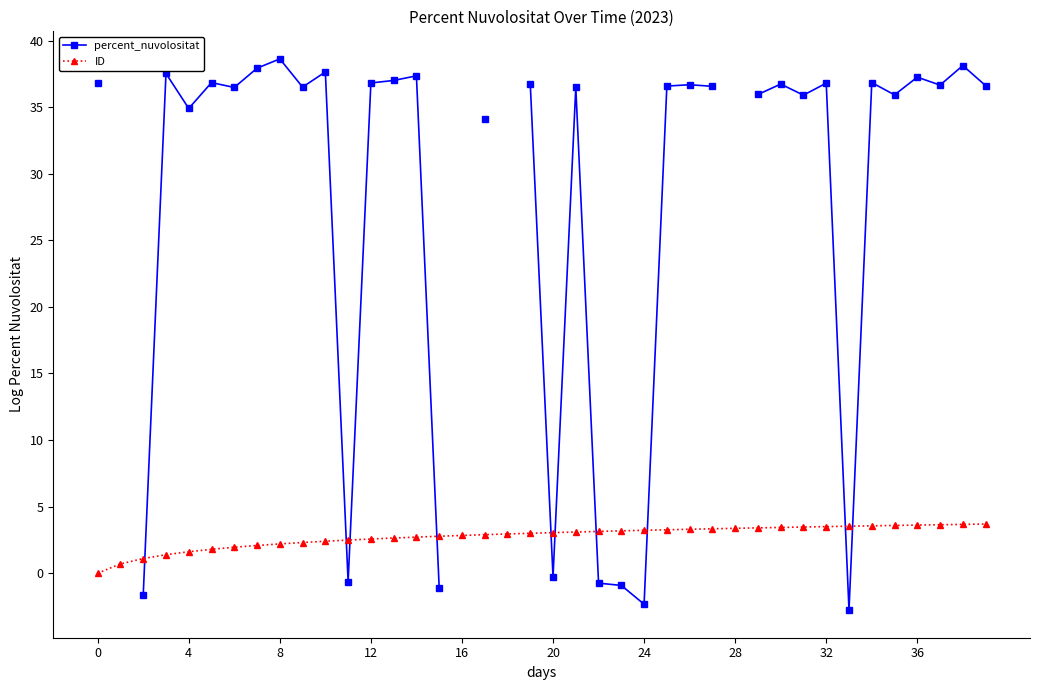

What is the sum of the ID values at 14 and 25?

6.0